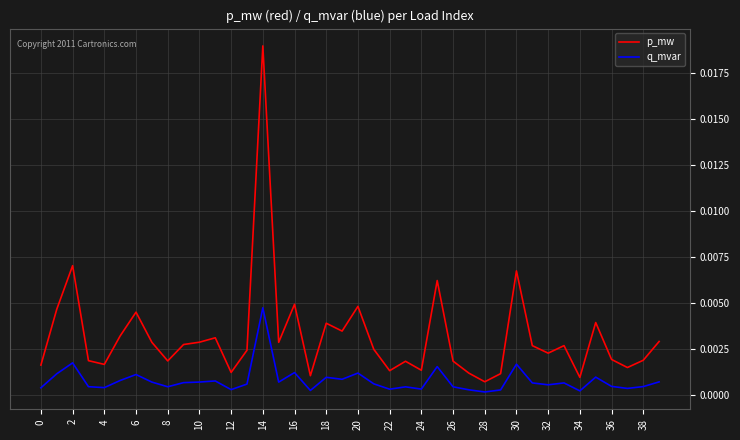

Which series has the largest total across all categories?

p_mw